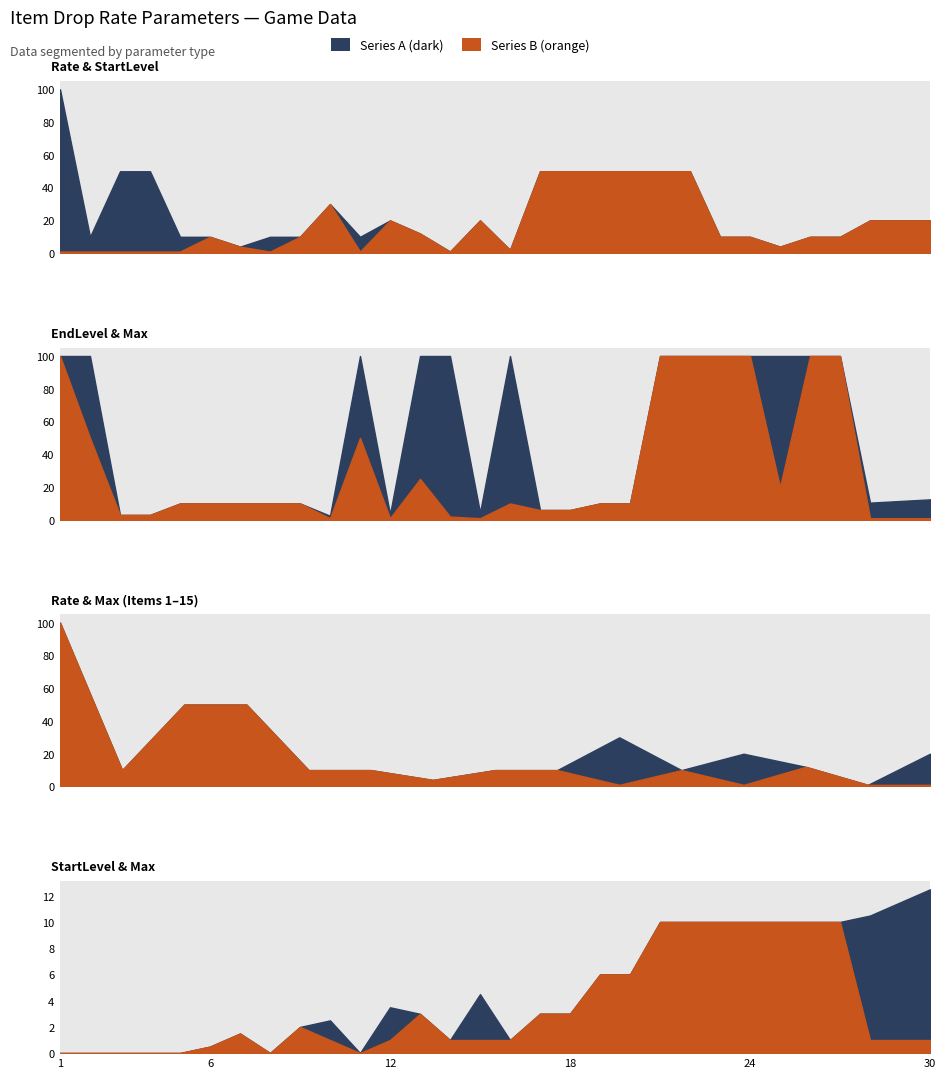

The EndLevel series shows 388 at 17. True or false?

False